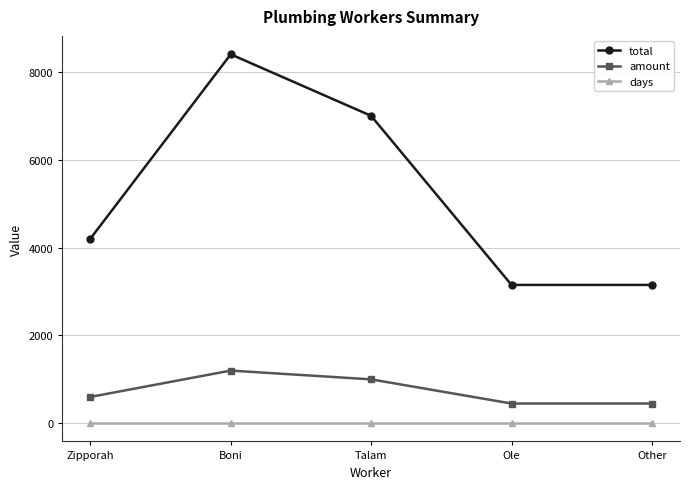

Is the value of amount at Other greater than the value of days at Ole?

Yes